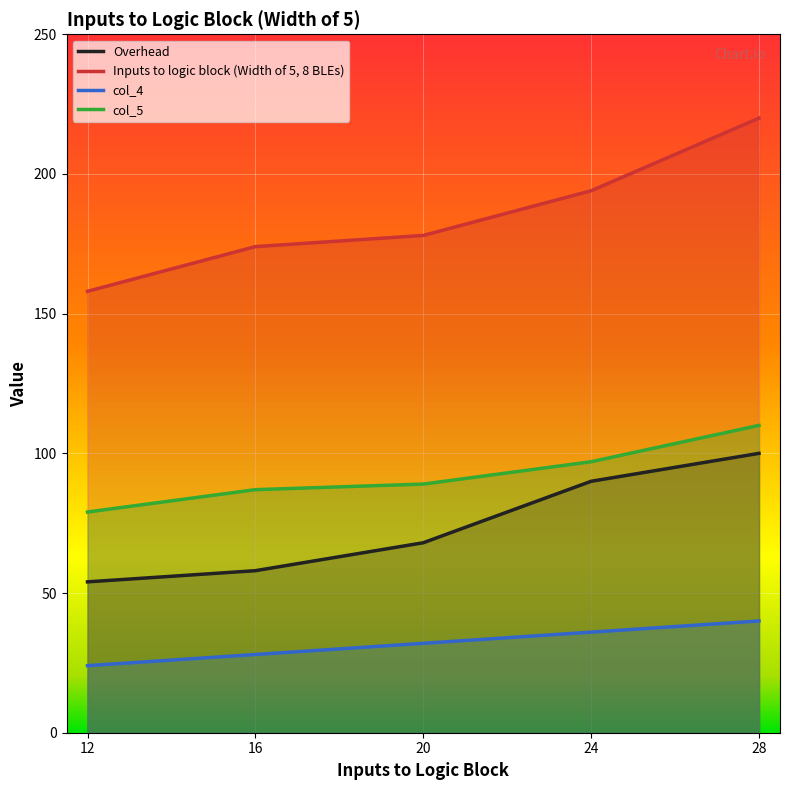

True or false: Overhead and Inputs to logic block (Width of 5, 8 BLEs) intersect in this chart.

False